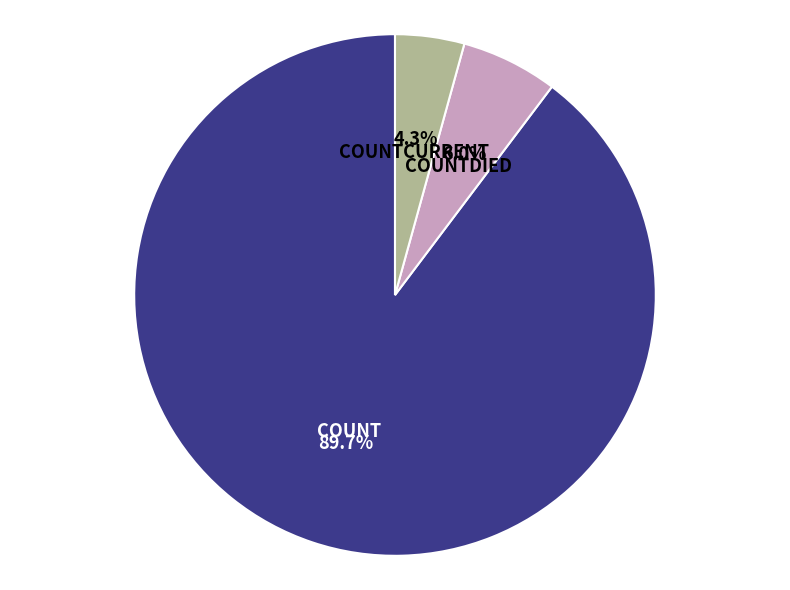

Is there any slice that represents more than half of the pie?

Yes